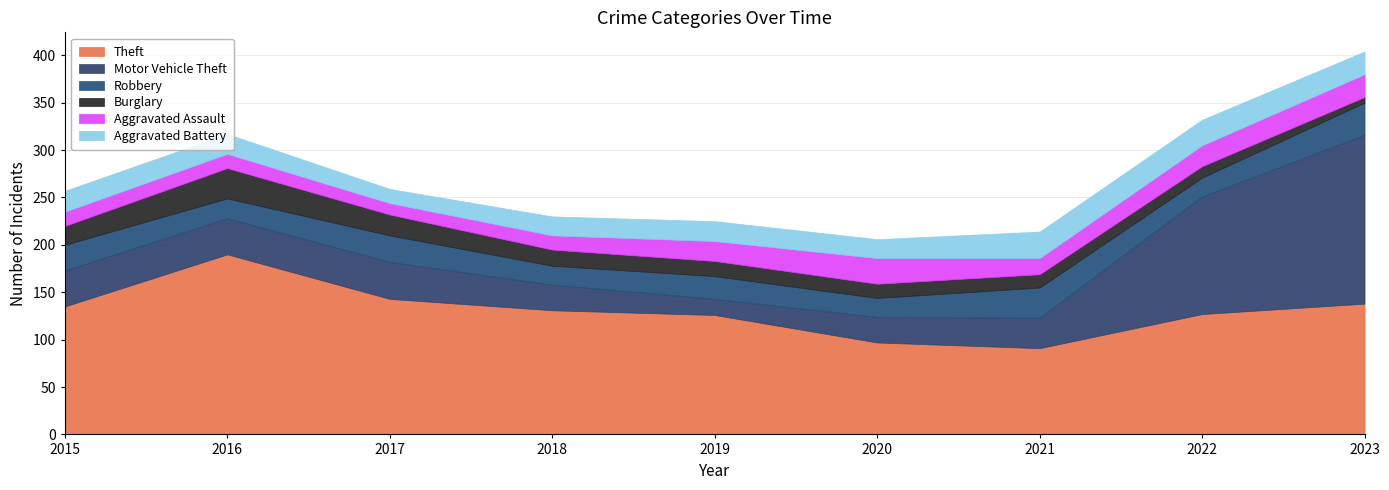

At which category is the sum across all series the highest?

2023